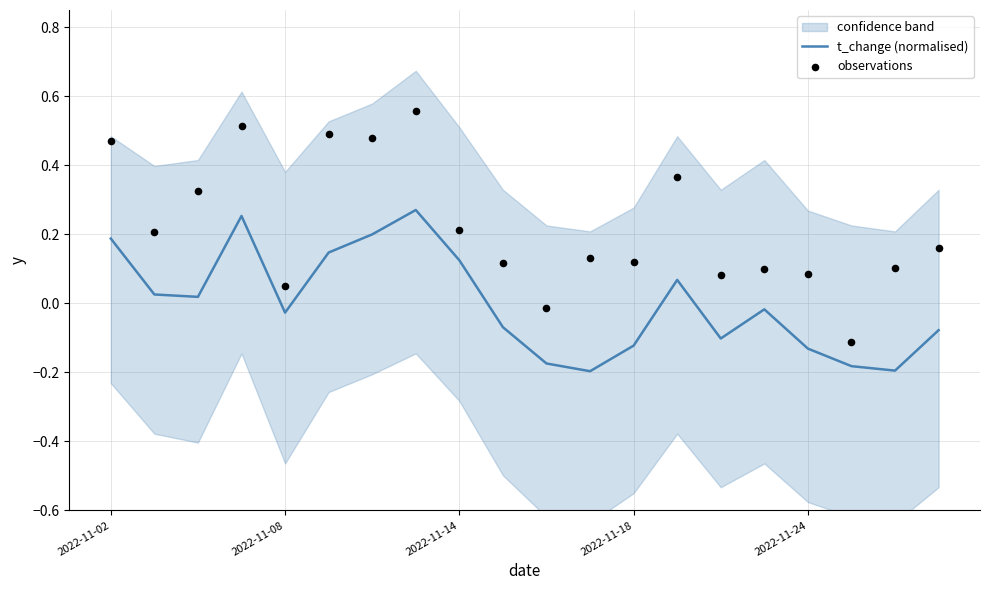

Which series has the largest total across all categories?

observations